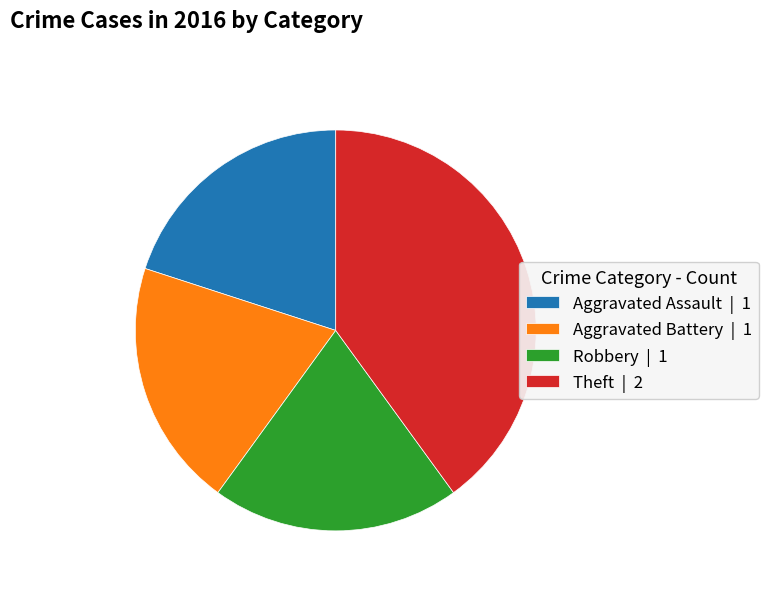

Count the number of slices in the pie.

4